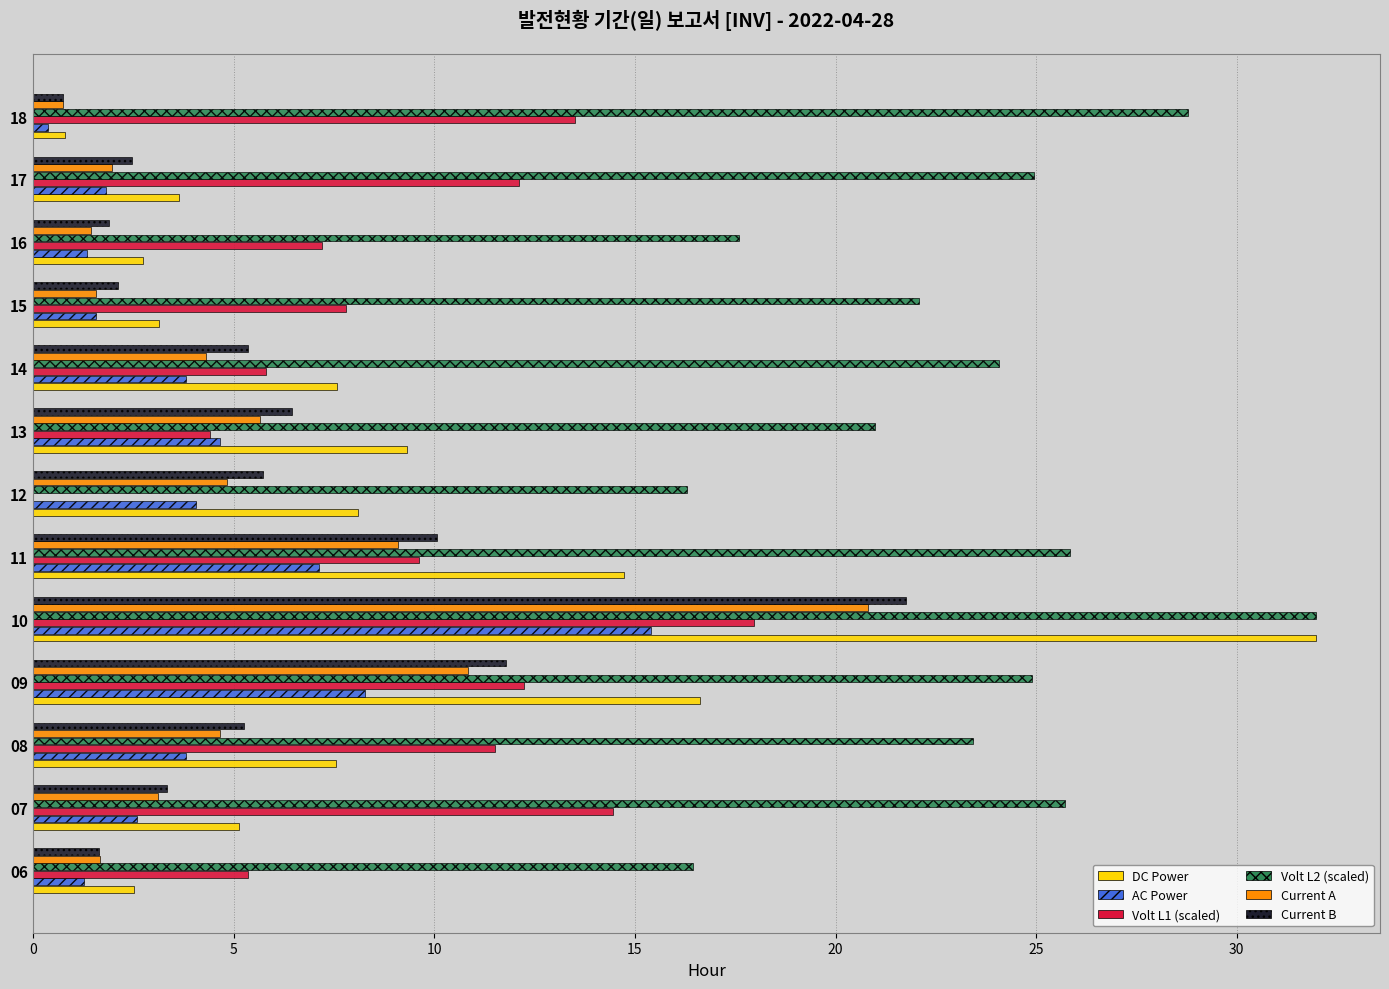

What is the sum of all Volt L2 (scaled) values?

303.1